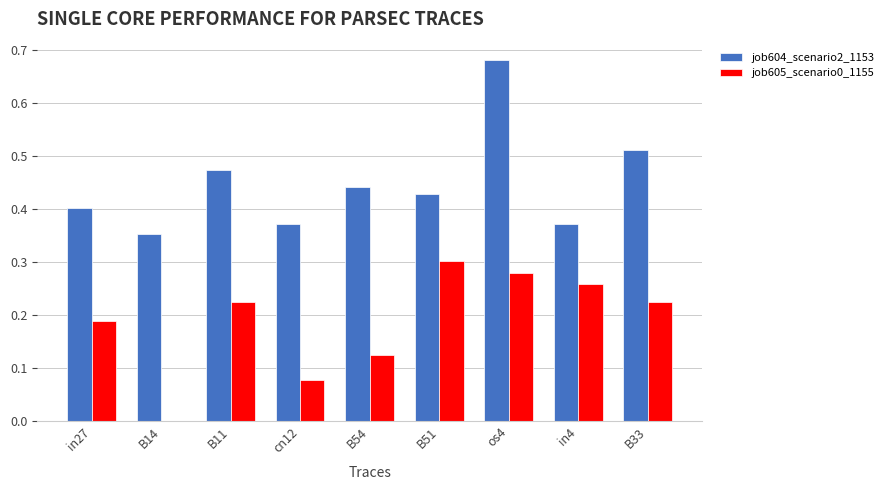

What is the sum of all job604_scenario2_1153 values?

4.0